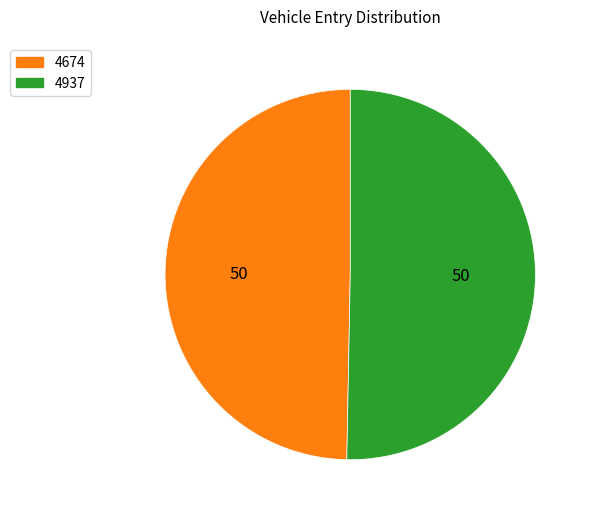

Is there any slice that represents more than half of the pie?

Yes